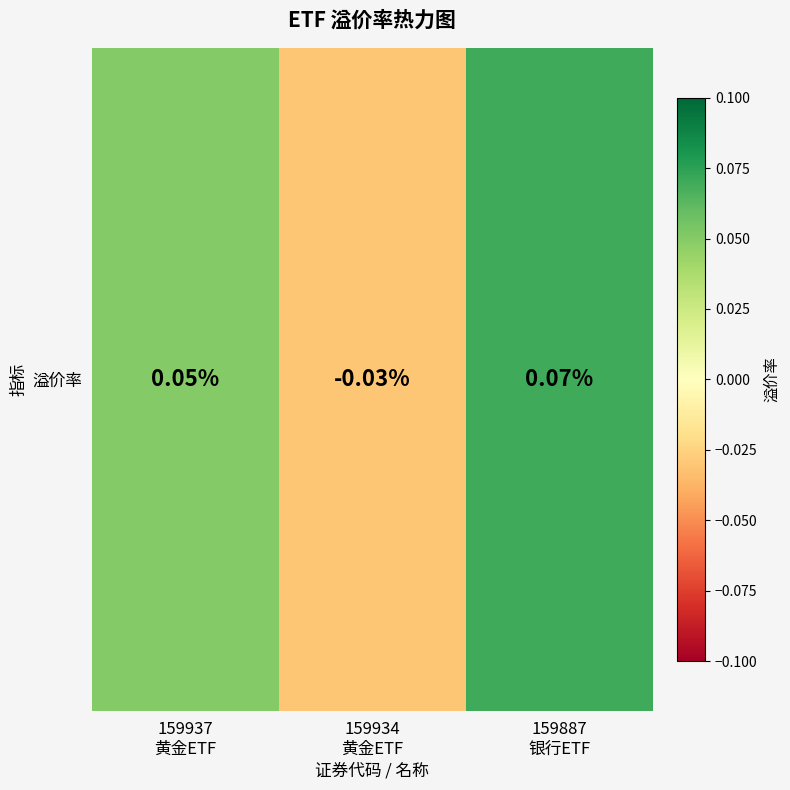

True or false: the data shows 0.1 at 159937
黄金ETF.

True